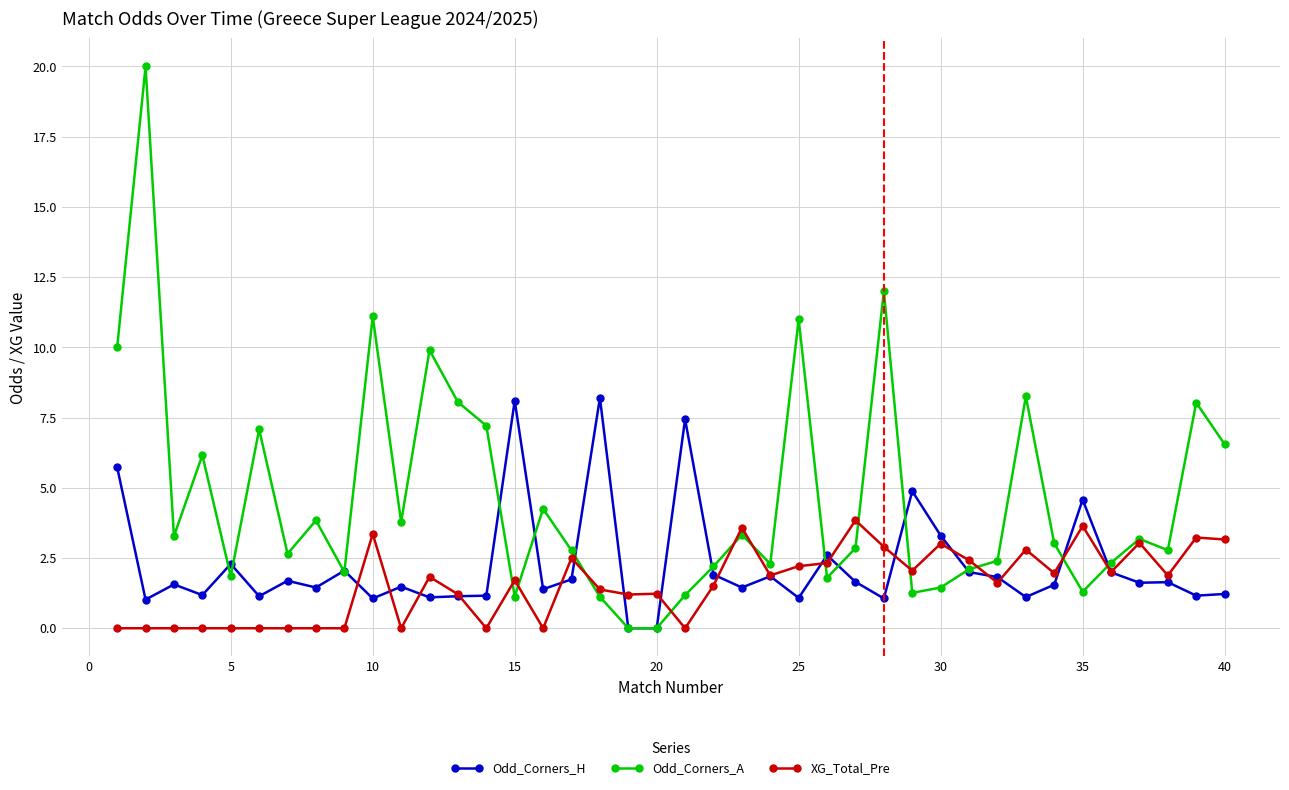

What is the maximum value for Odd_Corners_A?

20.0